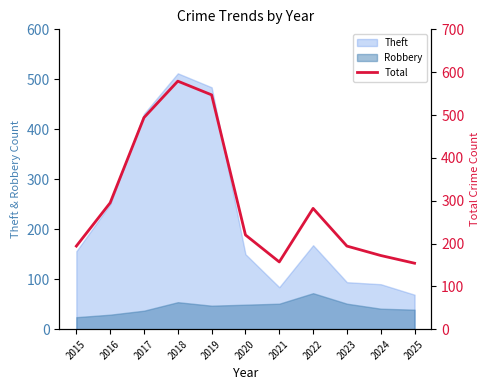

Where is the first local minimum?

2021